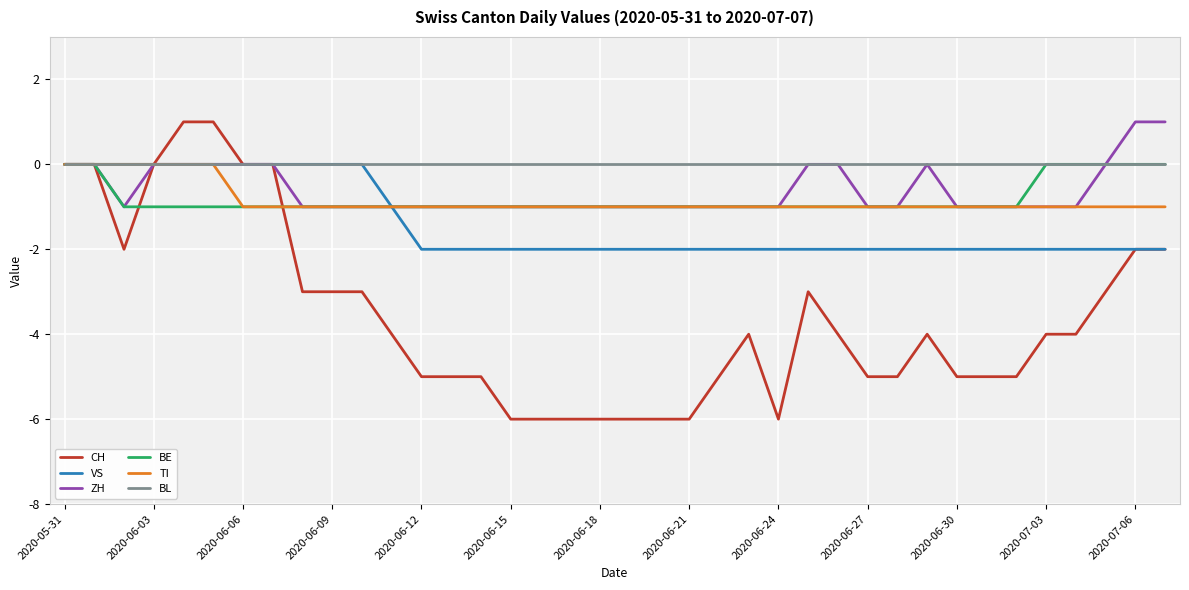

Which series has the largest total across all categories?

BL